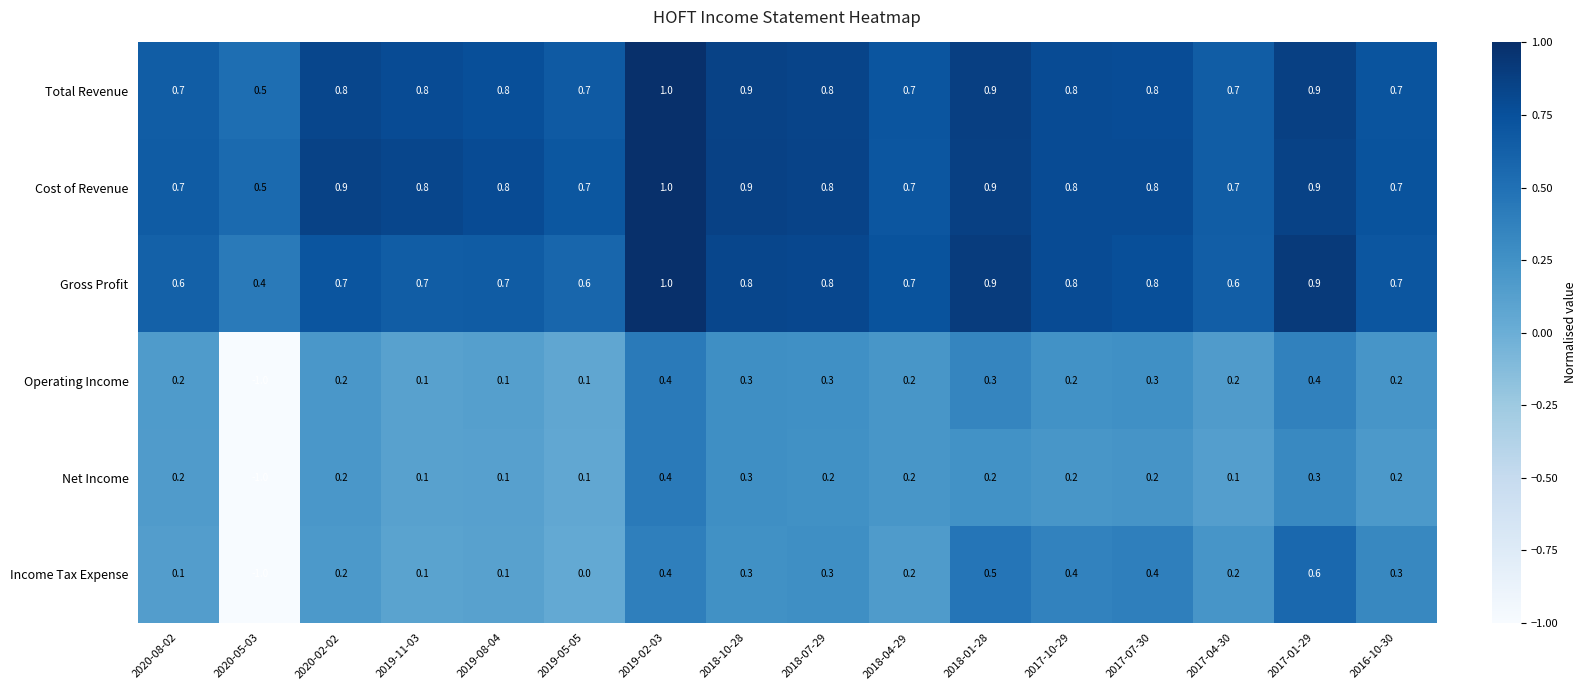

The Total Revenue series shows 0.3 at 2020-08-02. True or false?

False